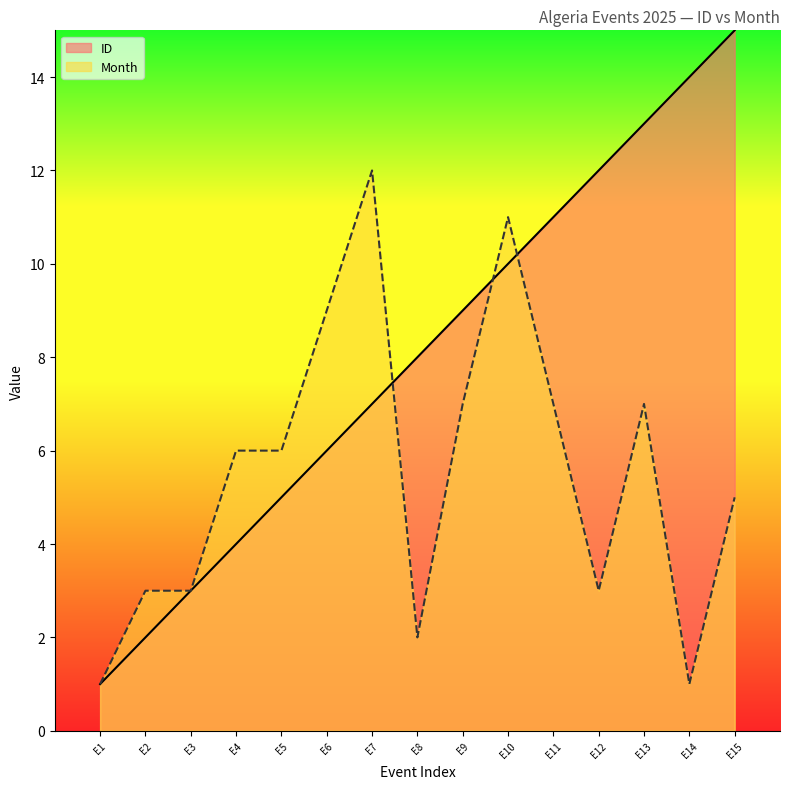

What are all the series names shown in the legend?

ID, Month